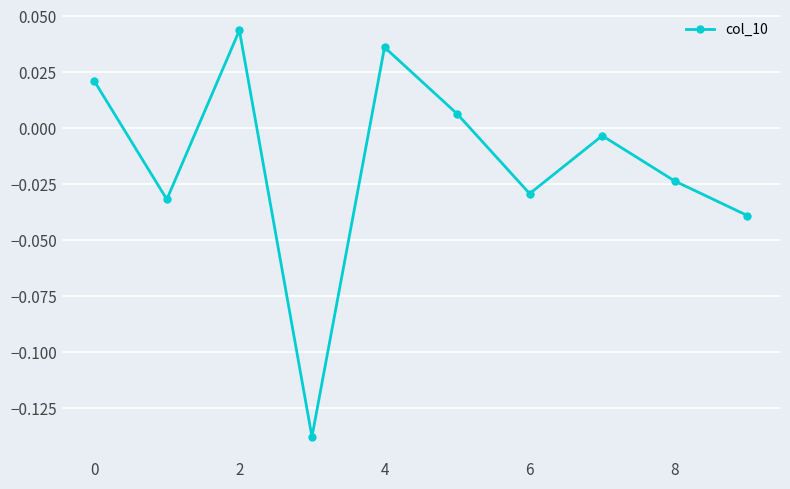

True or false: the data has more than 0 interior local peaks.

True